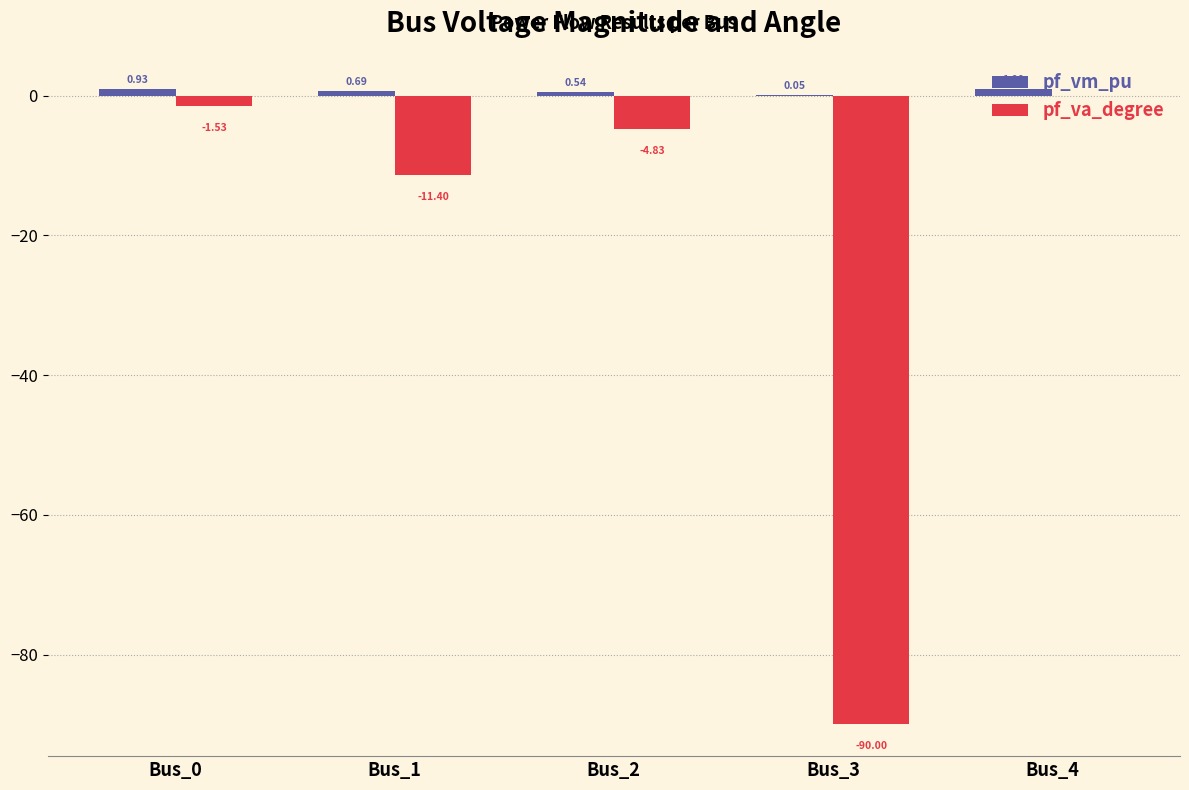

How many groups of bars are there?

5